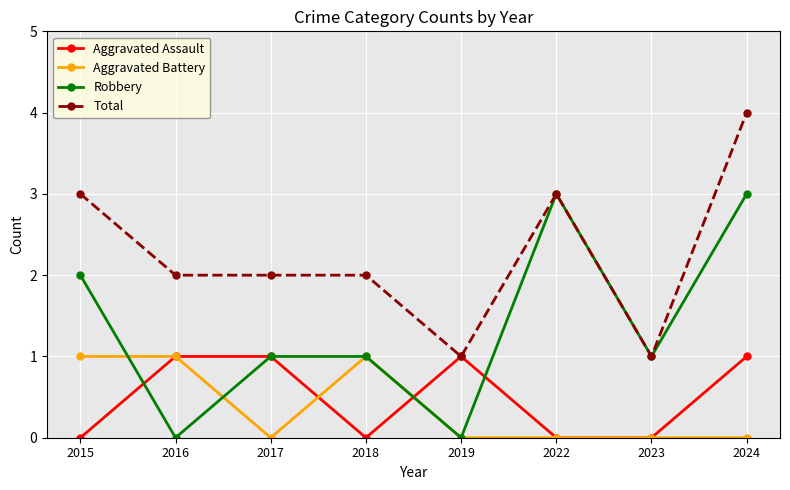

What is the maximum value shown in the chart?

4